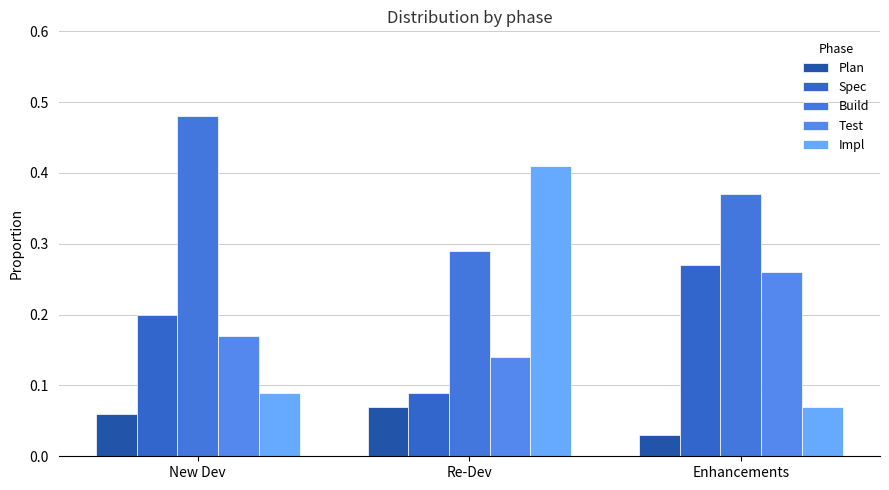

Is the value of Plan at Enhancements greater than the value of Spec at New Dev?

No